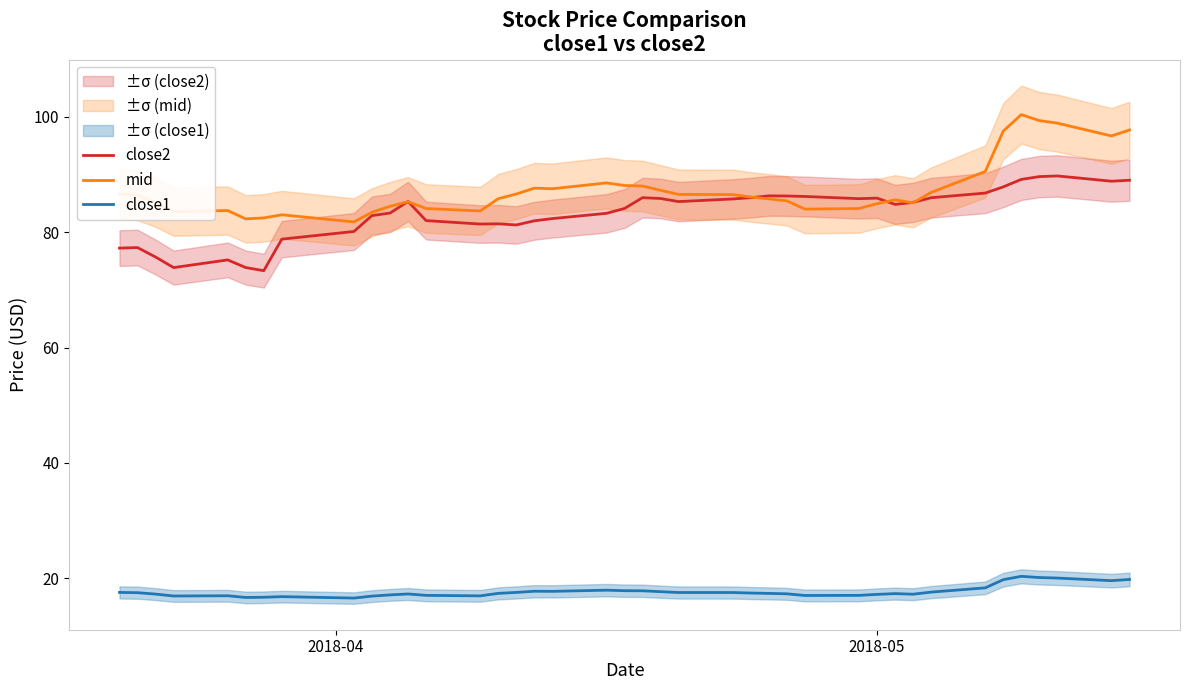

What is the lowest value of the mid series?

81.8